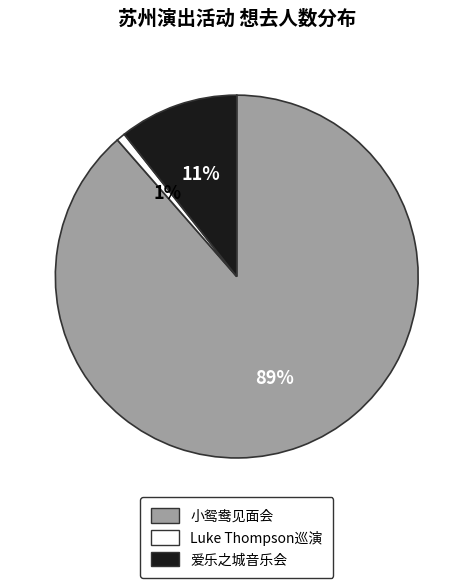

Is there a majority slice in this chart?

Yes